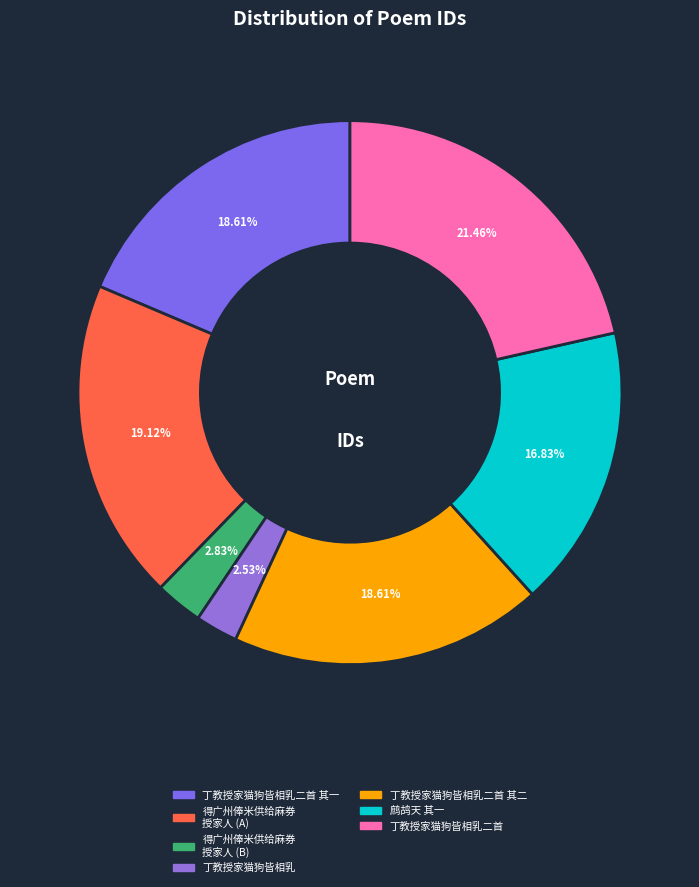

How many segments does this pie chart have?

7